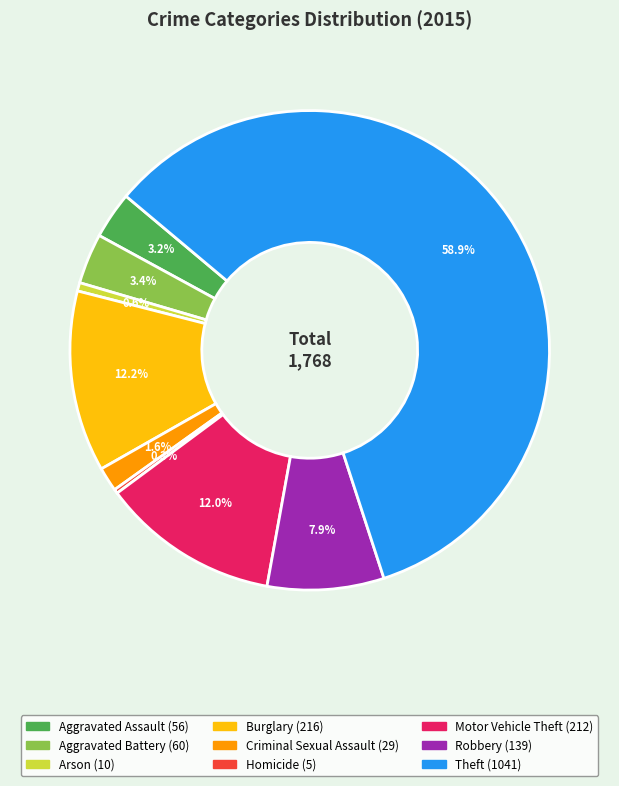

How much of the chart is everything except Aggravated Assault?

96.8%